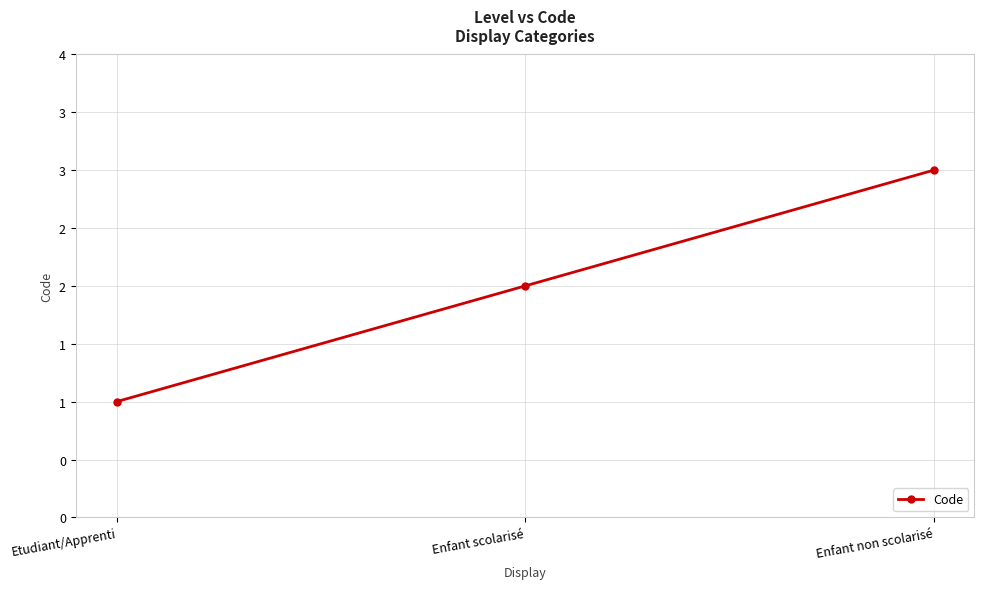

Rank the categories by value from highest to lowest.

Enfant non scolarisé, Enfant scolarisé, Etudiant/Apprenti